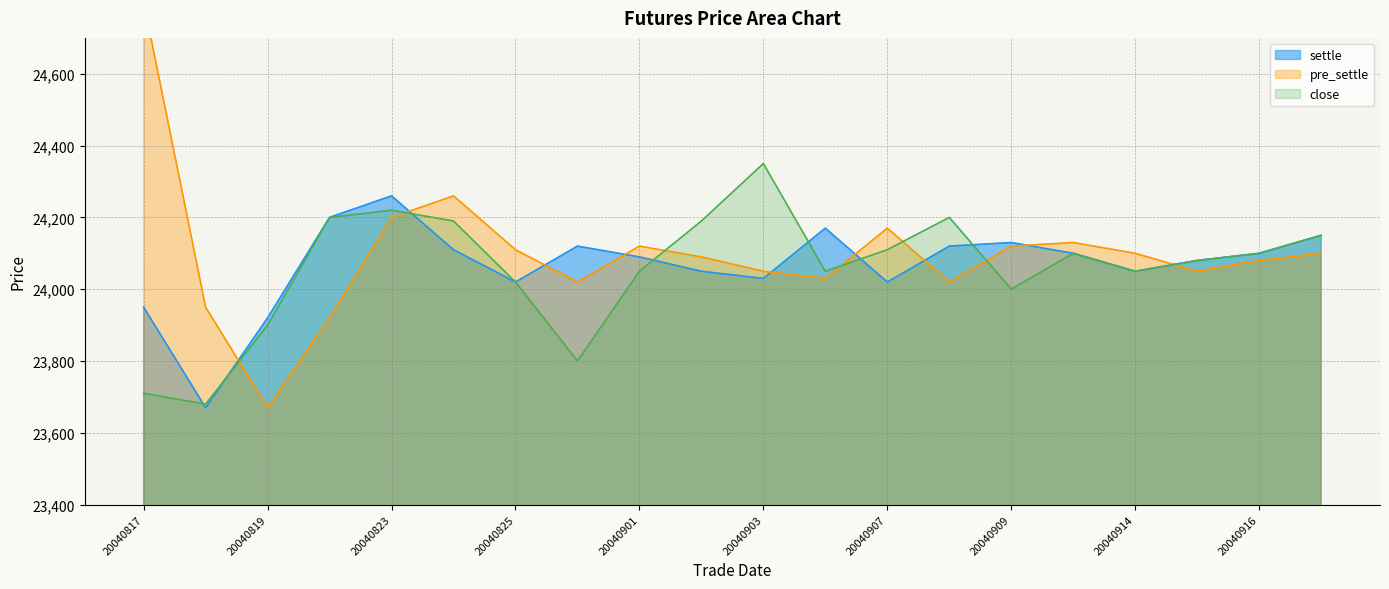

How many lines are shown in the chart?

3